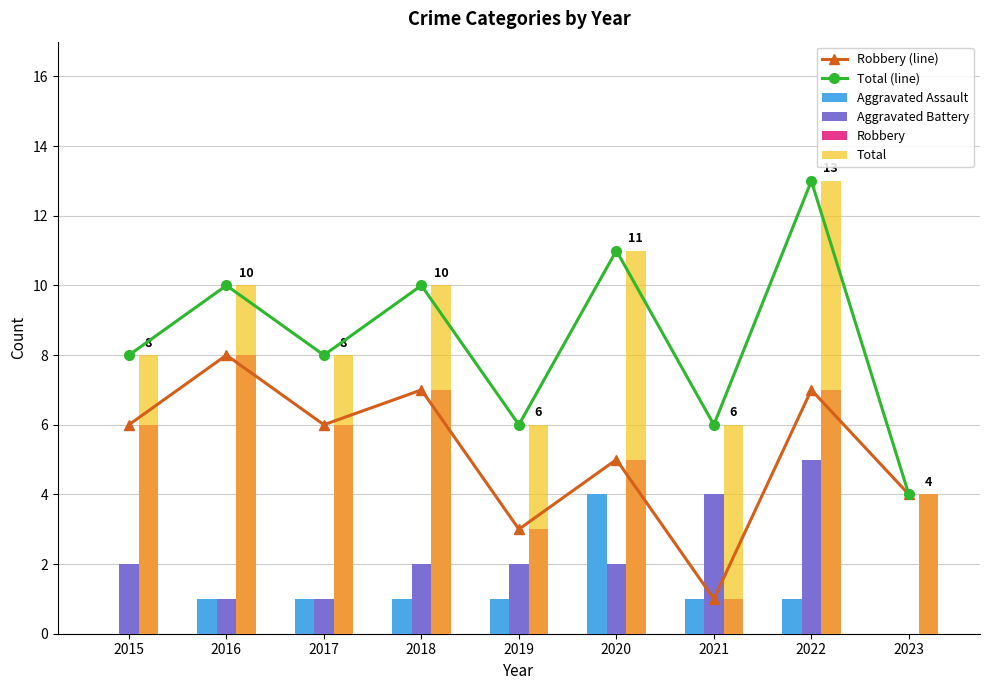

What is the difference between the highest and lowest values at 2016?

9